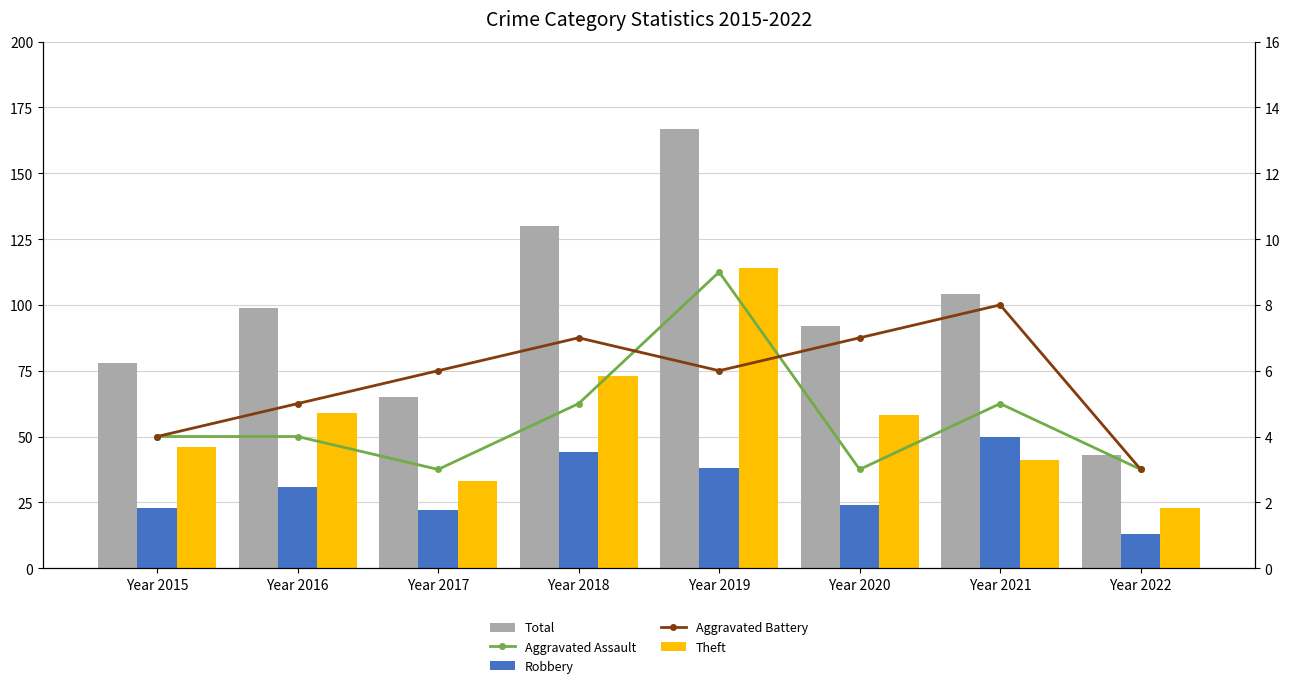

At which category is the sum across all series the highest?

Year 2019